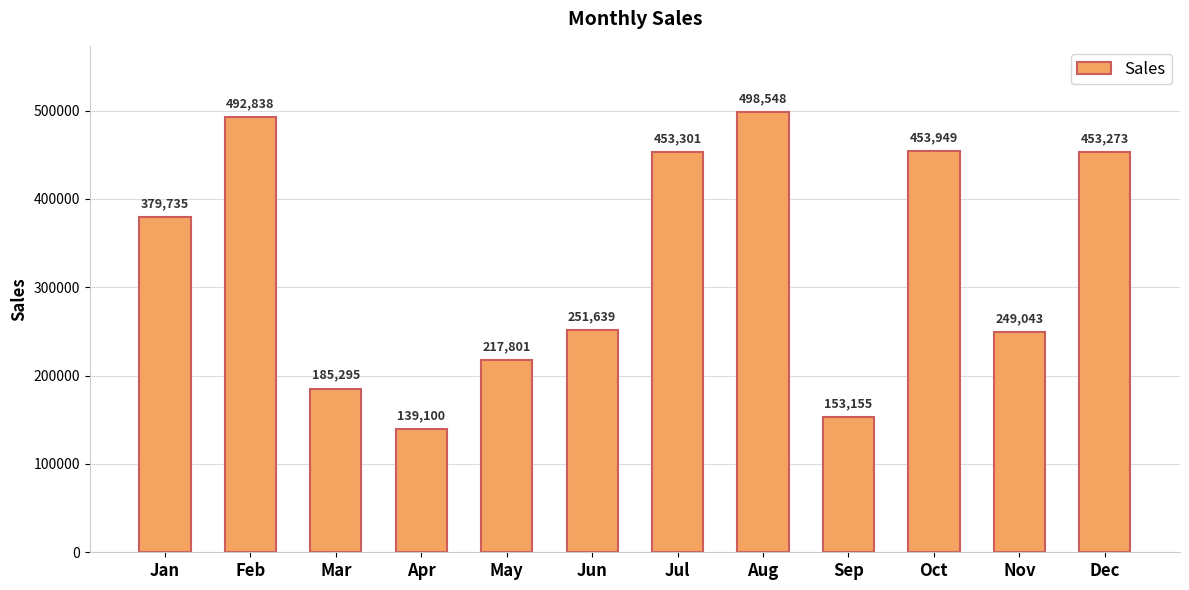

What is the difference between the maximum and minimum values?

359448